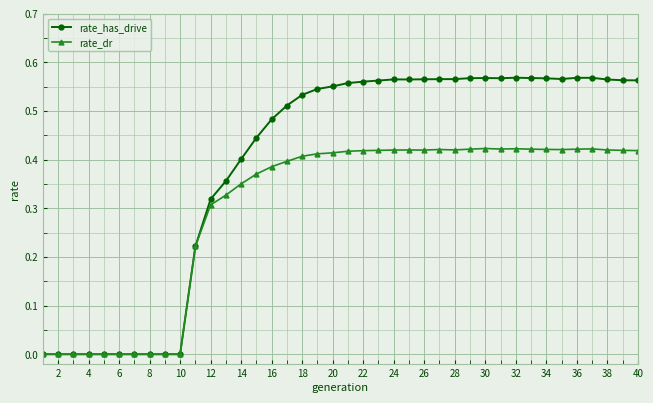

Does the chart have visible grid lines?

Yes